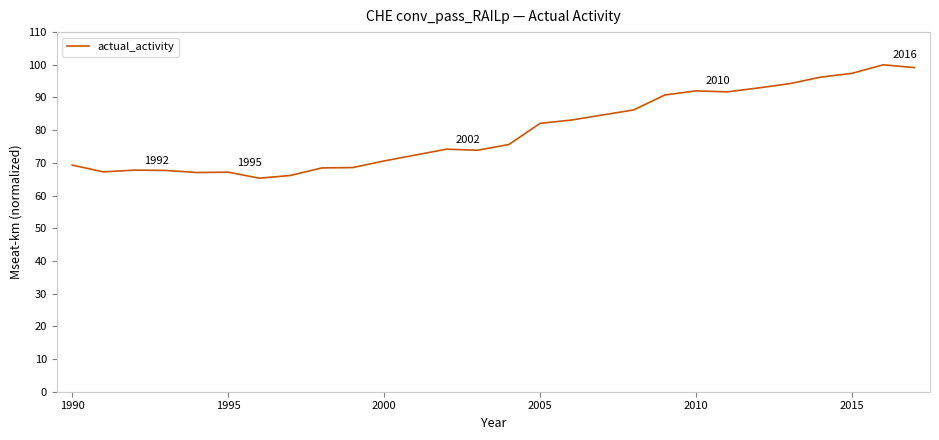

What is the smallest value displayed?

65.3